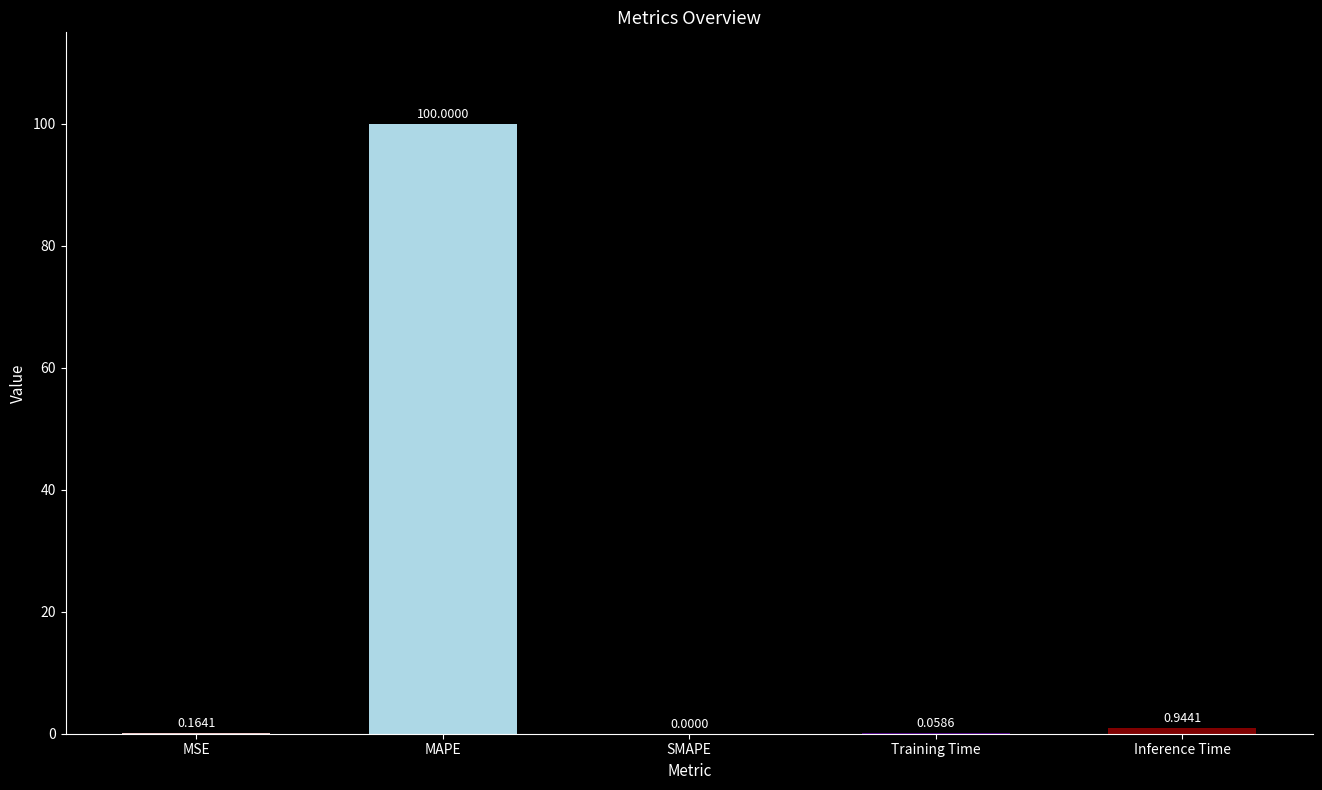

Where is the data nearest to the value 50?

Inference Time